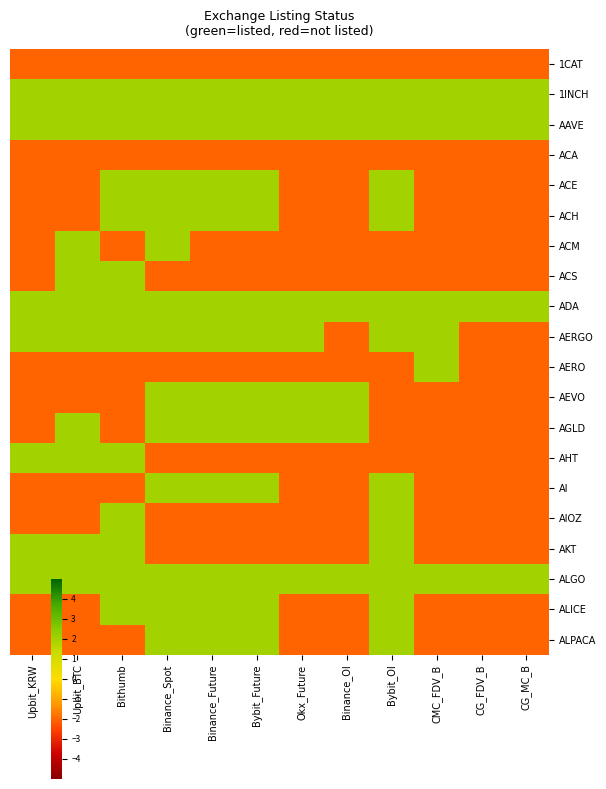

Reading left to right, list all the values displayed in this chart.

1CAT: Upbit_KRW=-2	Upbit_BTC=-2	Bithumb=-2	Binance_Spot=-2	Binance_Future=-2	Bybit_Future=-2	Okx_Future=-2	Binance_OI=-2	Bybit_OI=-2	CMC_FDV_B=-2	CG_FDV_B=-2	CG_MC_B=-2
1INCH: Upbit_KRW=2	Upbit_BTC=2	Bithumb=2	Binance_Spot=2	Binance_Future=2	Bybit_Future=2	Okx_Future=2	Binance_OI=2	Bybit_OI=2	CMC_FDV_B=2	CG_FDV_B=2	CG_MC_B=2
AAVE: Upbit_KRW=2	Upbit_BTC=2	Bithumb=2	Binance_Spot=2	Binance_Future=2	Bybit_Future=2	Okx_Future=2	Binance_OI=2	Bybit_OI=2	CMC_FDV_B=2	CG_FDV_B=2	CG_MC_B=2
ACA: Upbit_KRW=-2	Upbit_BTC=-2	Bithumb=-2	Binance_Spot=-2	Binance_Future=-2	Bybit_Future=-2	Okx_Future=-2	Binance_OI=-2	Bybit_OI=-2	CMC_FDV_B=-2	CG_FDV_B=-2	CG_MC_B=-2
ACE: Upbit_KRW=-2	Upbit_BTC=-2	Bithumb=2	Binance_Spot=2	Binance_Future=2	Bybit_Future=2	Okx_Future=-2	Binance_OI=-2	Bybit_OI=2	CMC_FDV_B=-2	CG_FDV_B=-2	CG_MC_B=-2
ACH: Upbit_KRW=-2	Upbit_BTC=-2	Bithumb=2	Binance_Spot=2	Binance_Future=2	Bybit_Future=2	Okx_Future=-2	Binance_OI=-2	Bybit_OI=2	CMC_FDV_B=-2	CG_FDV_B=-2	CG_MC_B=-2
ACM: Upbit_KRW=-2	Upbit_BTC=2	Bithumb=-2	Binance_Spot=2	Binance_Future=-2	Bybit_Future=-2	Okx_Future=-2	Binance_OI=-2	Bybit_OI=-2	CMC_FDV_B=-2	CG_FDV_B=-2	CG_MC_B=-2
ACS: Upbit_KRW=-2	Upbit_BTC=2	Bithumb=2	Binance_Spot=-2	Binance_Future=-2	Bybit_Future=-2	Okx_Future=-2	Binance_OI=-2	Bybit_OI=-2	CMC_FDV_B=-2	CG_FDV_B=-2	CG_MC_B=-2
ADA: Upbit_KRW=2	Upbit_BTC=2	Bithumb=2	Binance_Spot=2	Binance_Future=2	Bybit_Future=2	Okx_Future=2	Binance_OI=2	Bybit_OI=2	CMC_FDV_B=2	CG_FDV_B=2	CG_MC_B=2
AERGO: Upbit_KRW=2	Upbit_BTC=2	Bithumb=2	Binance_Spot=2	Binance_Future=2	Bybit_Future=2	Okx_Future=2	Binance_OI=-2	Bybit_OI=2	CMC_FDV_B=2	CG_FDV_B=-2	CG_MC_B=-2
AERO: Upbit_KRW=-2	Upbit_BTC=-2	Bithumb=-2	Binance_Spot=-2	Binance_Future=-2	Bybit_Future=-2	Okx_Future=-2	Binance_OI=-2	Bybit_OI=-2	CMC_FDV_B=2	CG_FDV_B=-2	CG_MC_B=-2
AEVO: Upbit_KRW=-2	Upbit_BTC=-2	Bithumb=-2	Binance_Spot=2	Binance_Future=2	Bybit_Future=2	Okx_Future=2	Binance_OI=2	Bybit_OI=-2	CMC_FDV_B=-2	CG_FDV_B=-2	CG_MC_B=-2
AGLD: Upbit_KRW=-2	Upbit_BTC=2	Bithumb=-2	Binance_Spot=2	Binance_Future=2	Bybit_Future=2	Okx_Future=2	Binance_OI=2	Bybit_OI=-2	CMC_FDV_B=-2	CG_FDV_B=-2	CG_MC_B=-2
AHT: Upbit_KRW=2	Upbit_BTC=2	Bithumb=2	Binance_Spot=-2	Binance_Future=-2	Bybit_Future=-2	Okx_Future=-2	Binance_OI=-2	Bybit_OI=-2	CMC_FDV_B=-2	CG_FDV_B=-2	CG_MC_B=-2
AI: Upbit_KRW=-2	Upbit_BTC=-2	Bithumb=-2	Binance_Spot=2	Binance_Future=2	Bybit_Future=2	Okx_Future=-2	Binance_OI=-2	Bybit_OI=2	CMC_FDV_B=-2	CG_FDV_B=-2	CG_MC_B=-2
AIOZ: Upbit_KRW=-2	Upbit_BTC=-2	Bithumb=2	Binance_Spot=-2	Binance_Future=-2	Bybit_Future=-2	Okx_Future=-2	Binance_OI=-2	Bybit_OI=2	CMC_FDV_B=-2	CG_FDV_B=-2	CG_MC_B=-2
AKT: Upbit_KRW=2	Upbit_BTC=2	Bithumb=2	Binance_Spot=-2	Binance_Future=-2	Bybit_Future=-2	Okx_Future=-2	Binance_OI=-2	Bybit_OI=2	CMC_FDV_B=-2	CG_FDV_B=-2	CG_MC_B=-2
ALGO: Upbit_KRW=2	Upbit_BTC=2	Bithumb=2	Binance_Spot=2	Binance_Future=2	Bybit_Future=2	Okx_Future=2	Binance_OI=2	Bybit_OI=2	CMC_FDV_B=2	CG_FDV_B=2	CG_MC_B=2
ALICE: Upbit_KRW=-2	Upbit_BTC=-2	Bithumb=2	Binance_Spot=2	Binance_Future=2	Bybit_Future=2	Okx_Future=-2	Binance_OI=-2	Bybit_OI=2	CMC_FDV_B=-2	CG_FDV_B=-2	CG_MC_B=-2
ALPACA: Upbit_KRW=-2	Upbit_BTC=-2	Bithumb=-2	Binance_Spot=2	Binance_Future=2	Bybit_Future=2	Okx_Future=-2	Binance_OI=-2	Bybit_OI=2	CMC_FDV_B=-2	CG_FDV_B=-2	CG_MC_B=-2